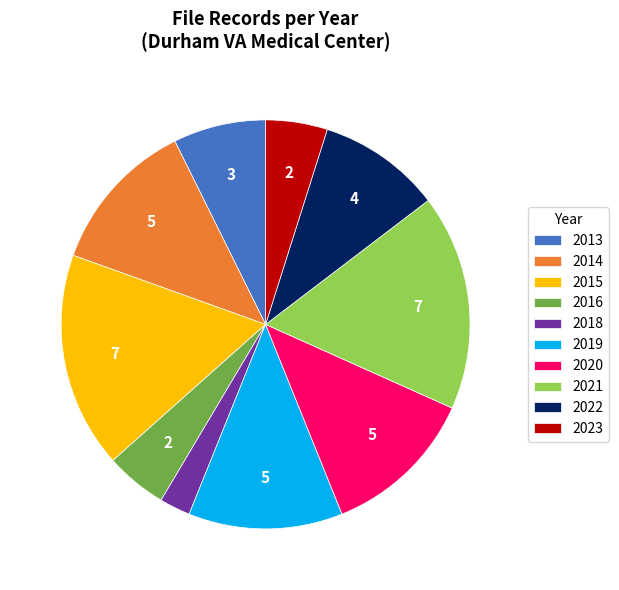

What is the ratio of the value at 2019 to the value at 2015?

0.7